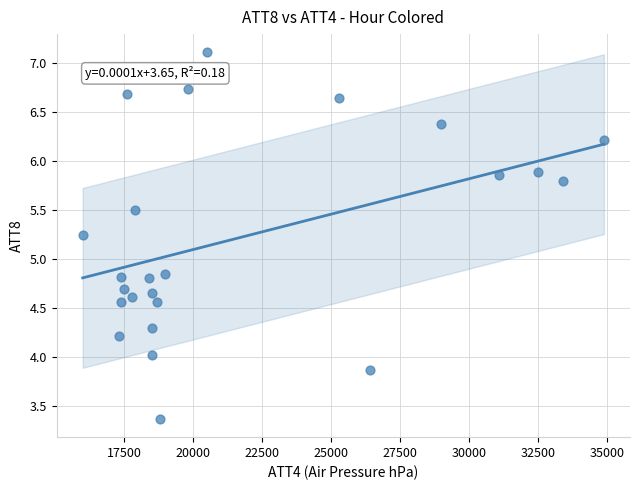

What is the range of Y values (max minus min)?

3.7